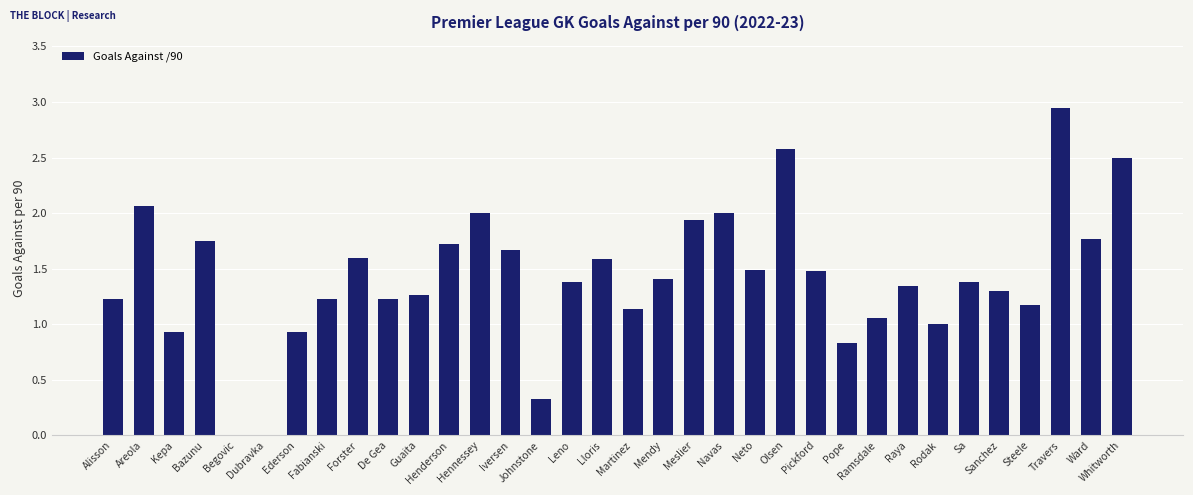

At which label is the value closest to 1?

Rodak